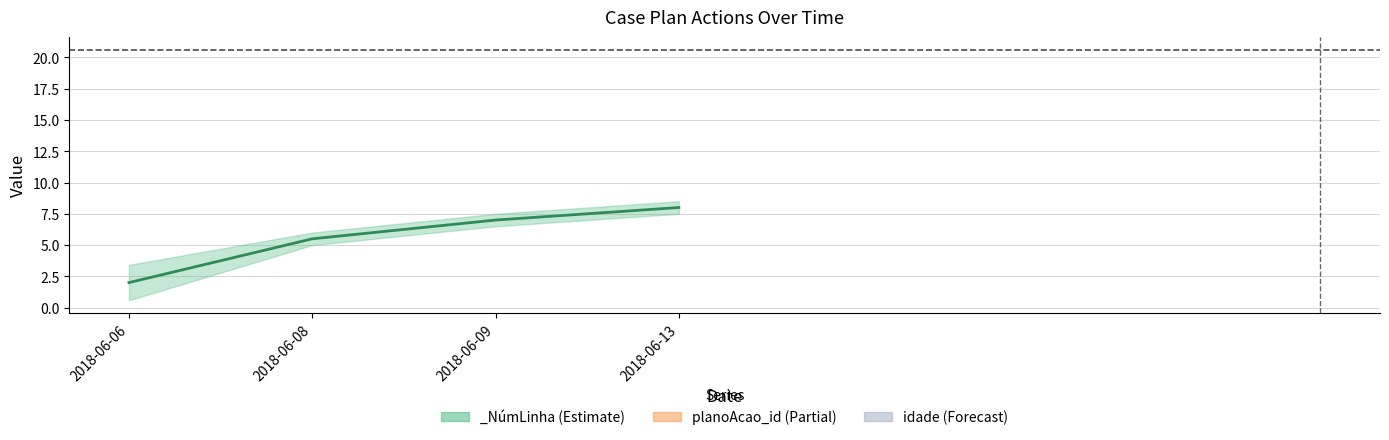

The value of _NúmLinha at 2018-06-06 is 2. True or false?

True